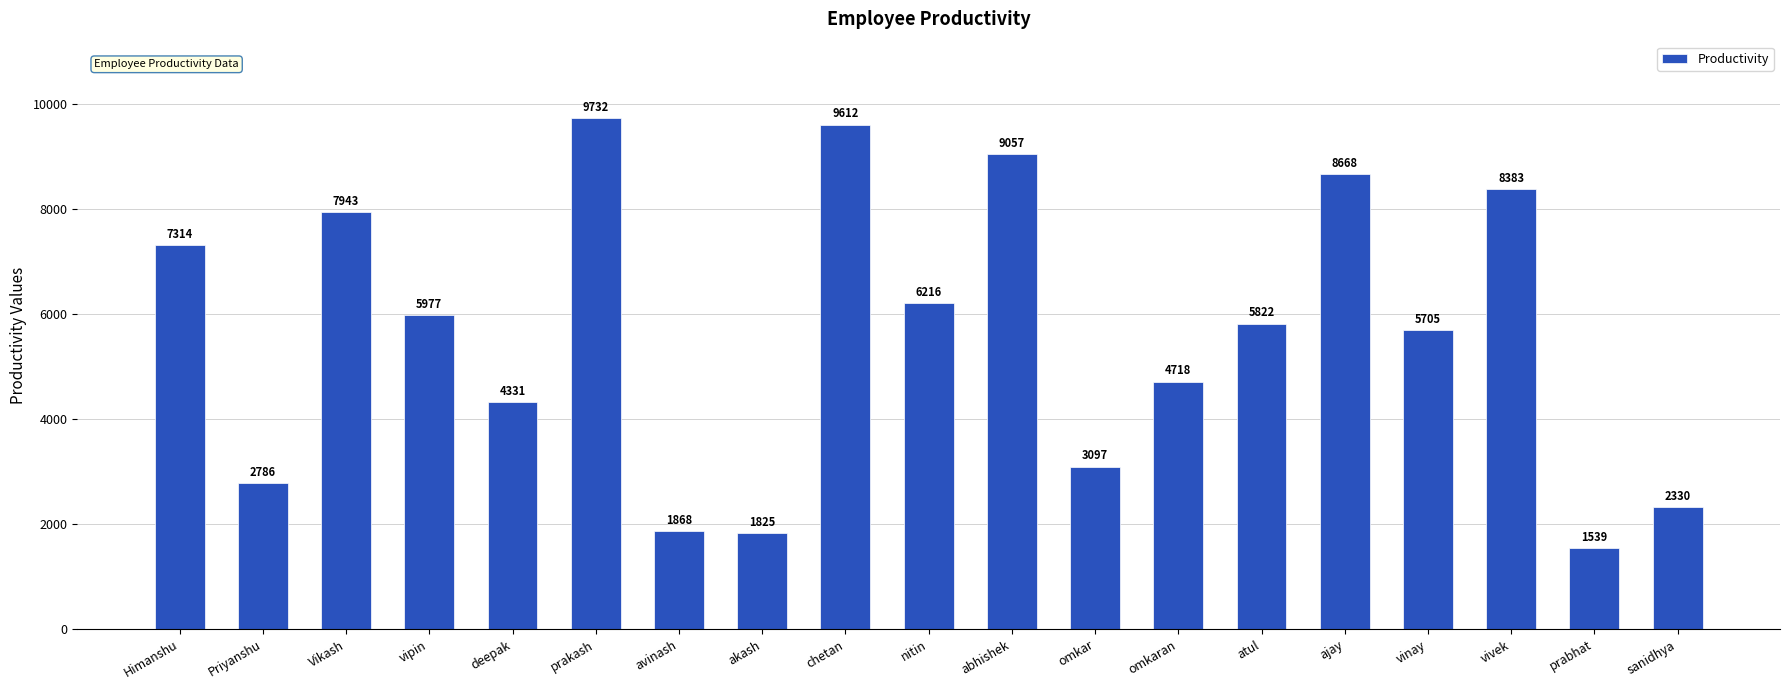

Rank the categories by value from lowest to highest.

prabhat, akash, avinash, sanidhya, Priyanshu, omkar, deepak, omkaran, vinay, atul, vipin, nitin, Himanshu, Vikash, vivek, ajay, abhishek, chetan, prakash